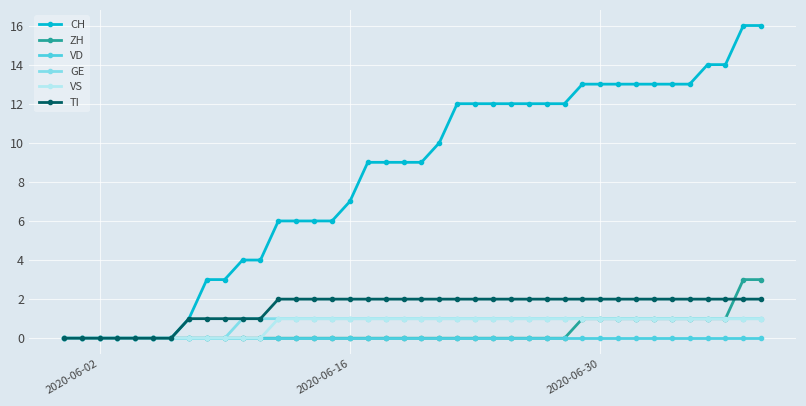

What is the maximum value shown in the chart?

16